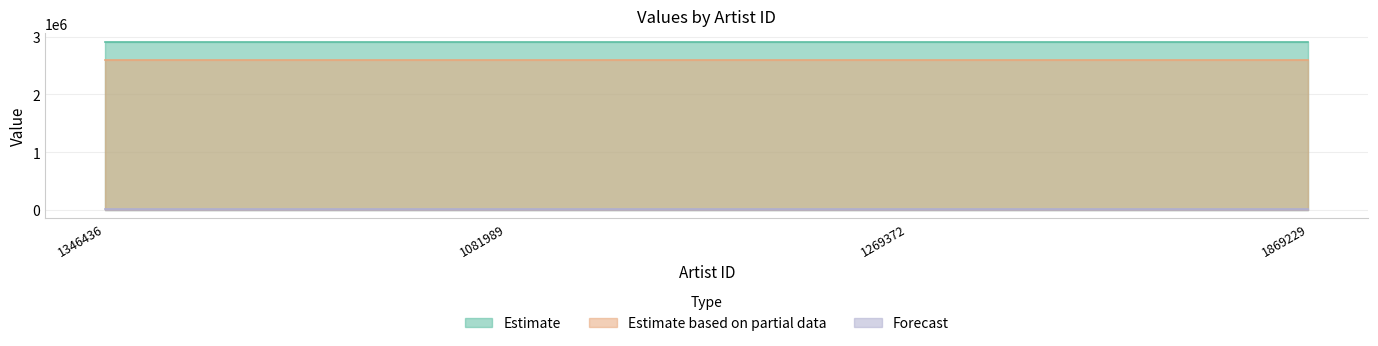

At which category does the chart reach its minimum across all series?

1346436